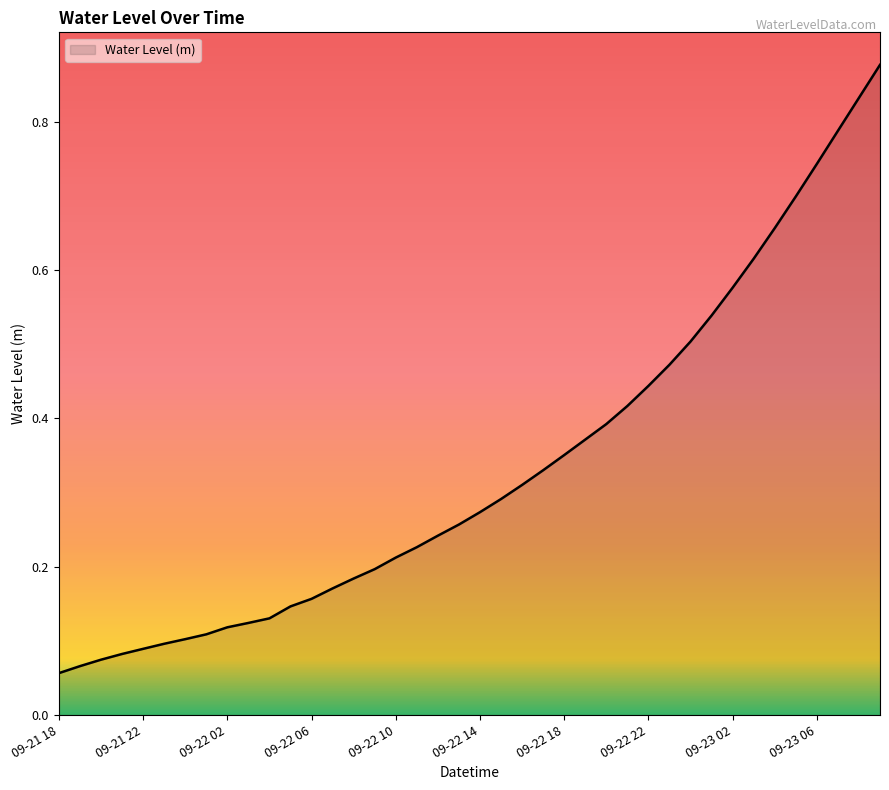

Does the chart have visible grid lines?

No